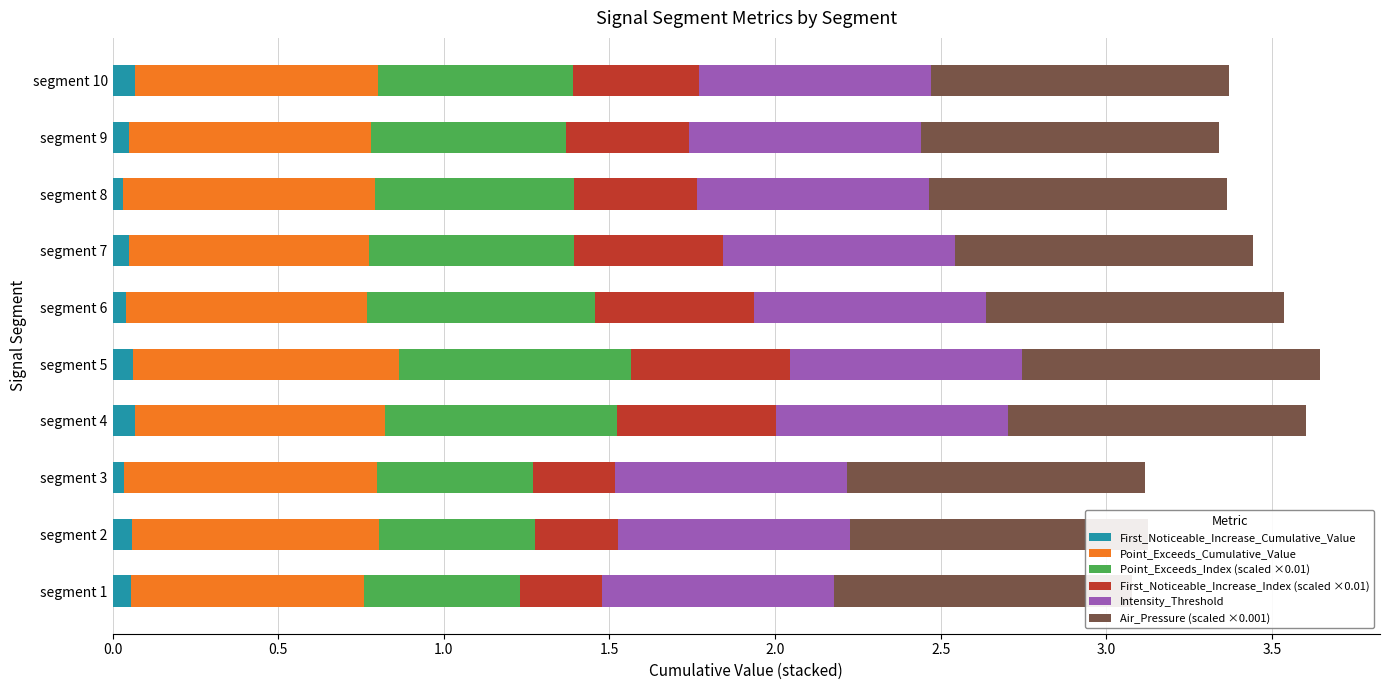

Which series has the widest spread of values?

Point_Exceeds_Index (scaled ×0.01)